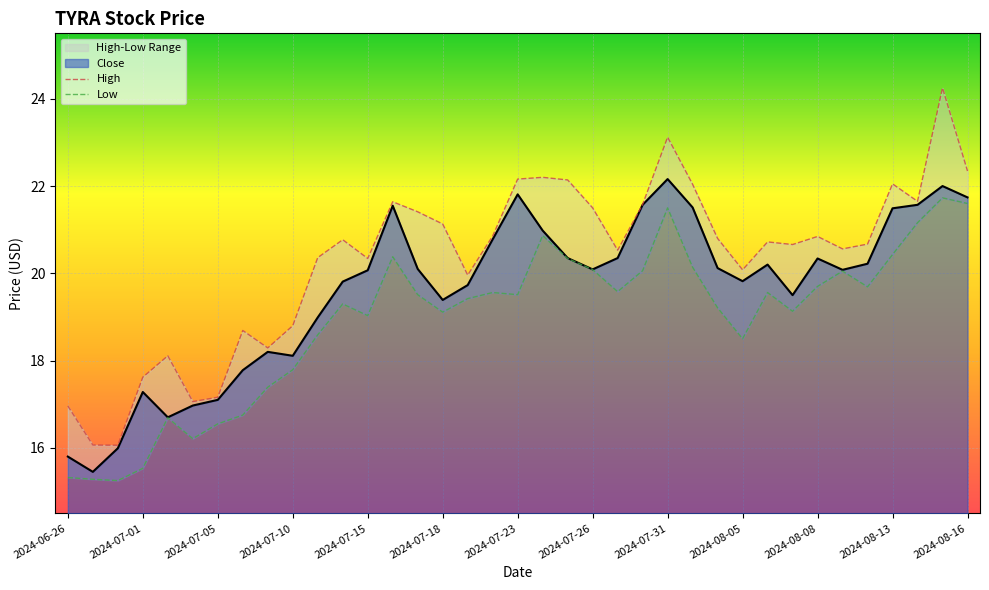

What is the maximum value for Close?

22.2